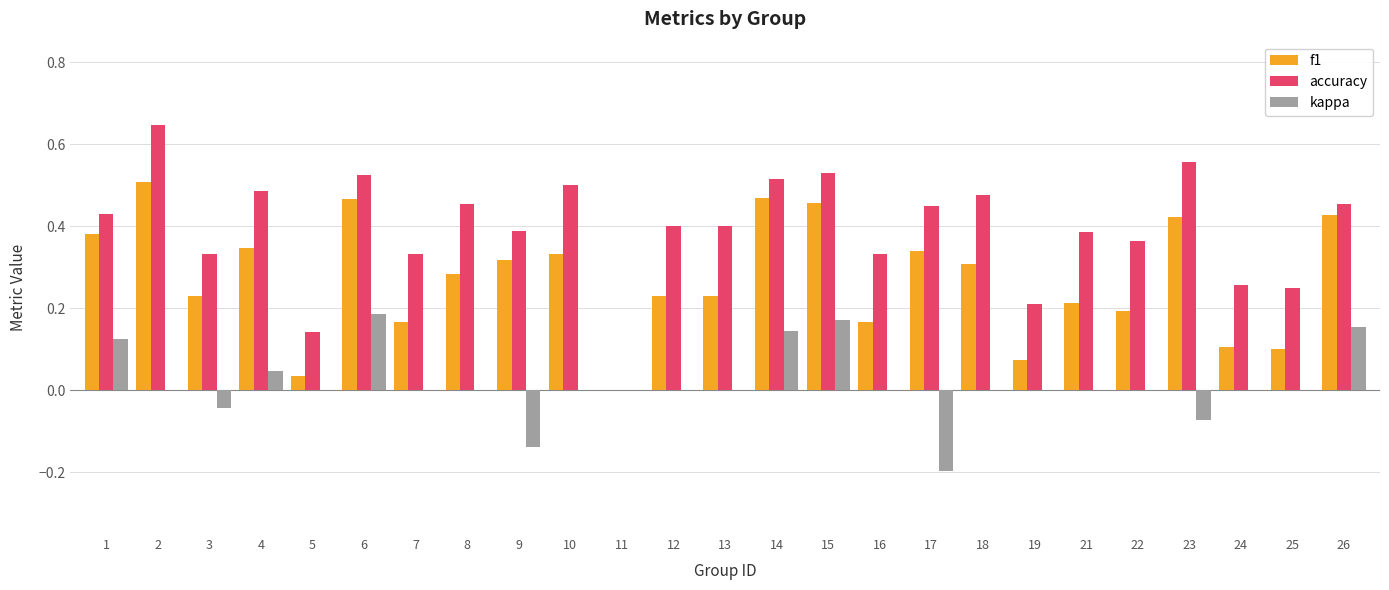

Which series changed the most between 11 and 19?

accuracy